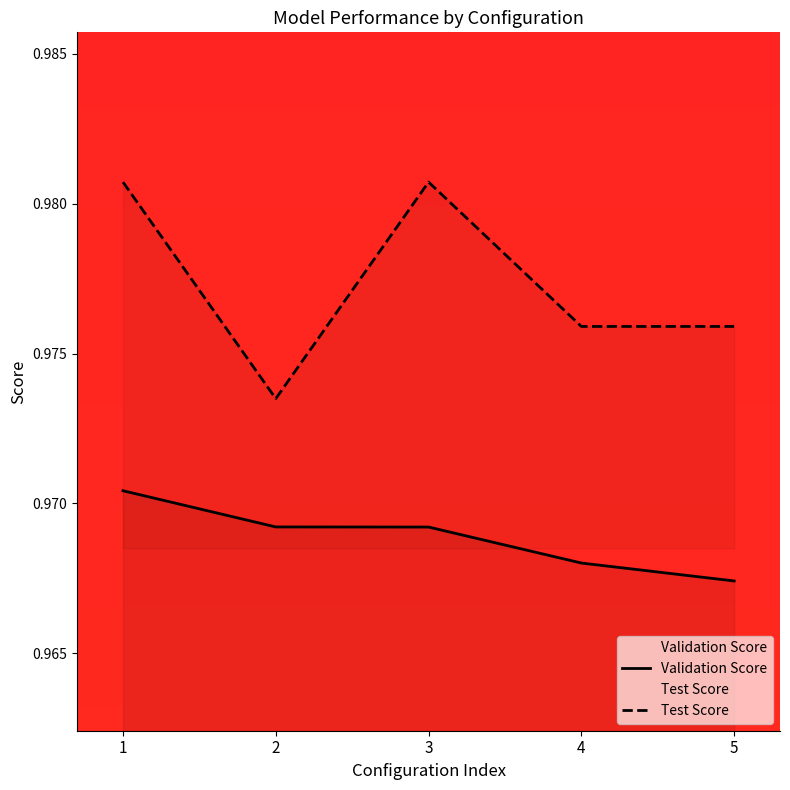

At which label is Test Score closest to 0?

2